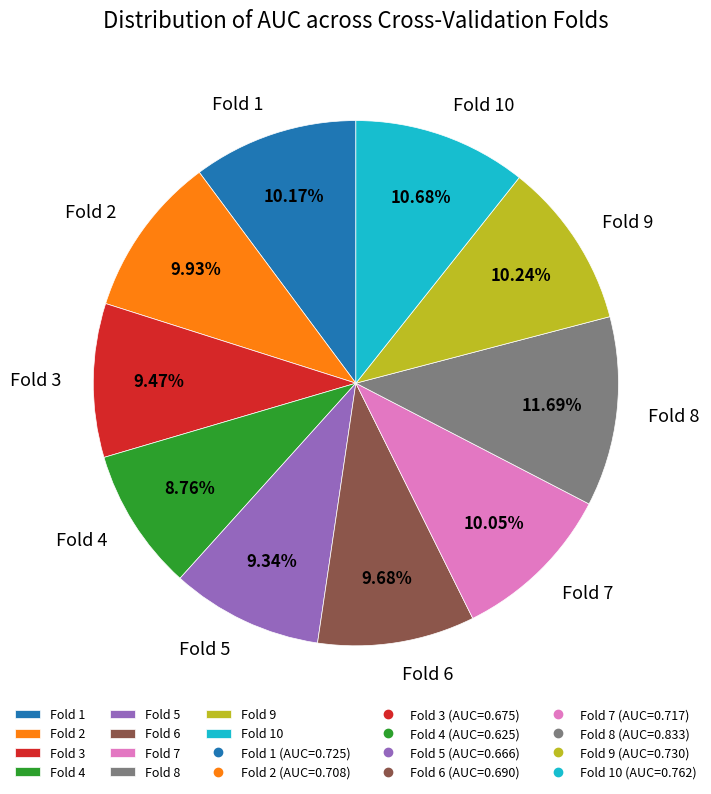

What percentage is the Fold 3 slice, to the nearest percent?

9%